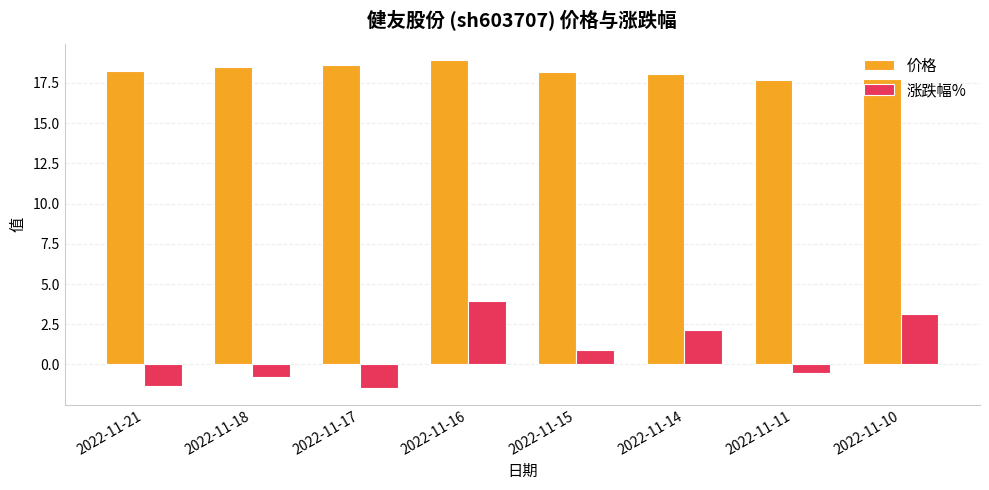

At which category is the sum across all series the highest?

2022-11-16